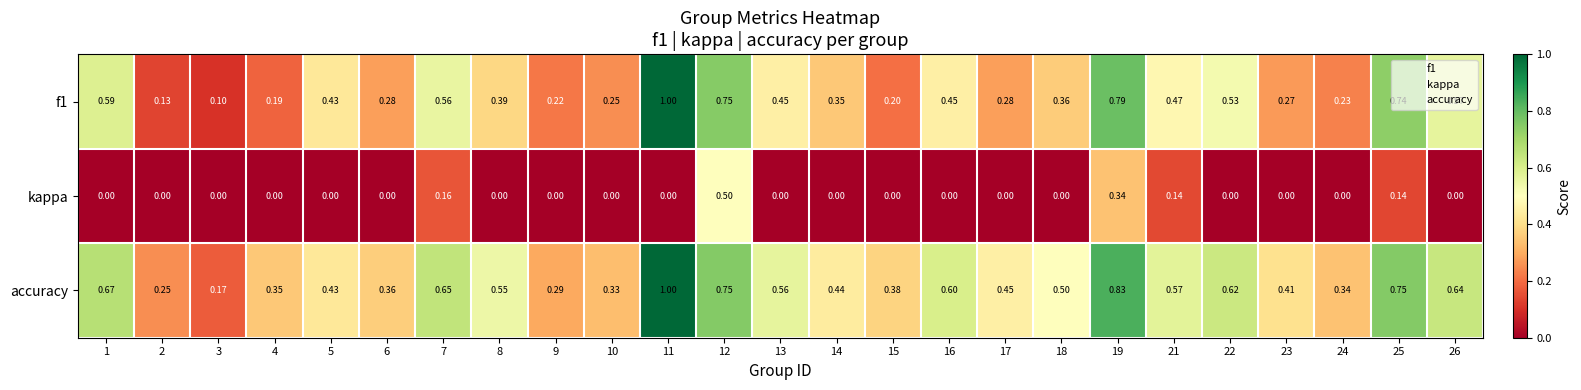

Is the value of kappa at 22 greater than the value of accuracy at 11?

No